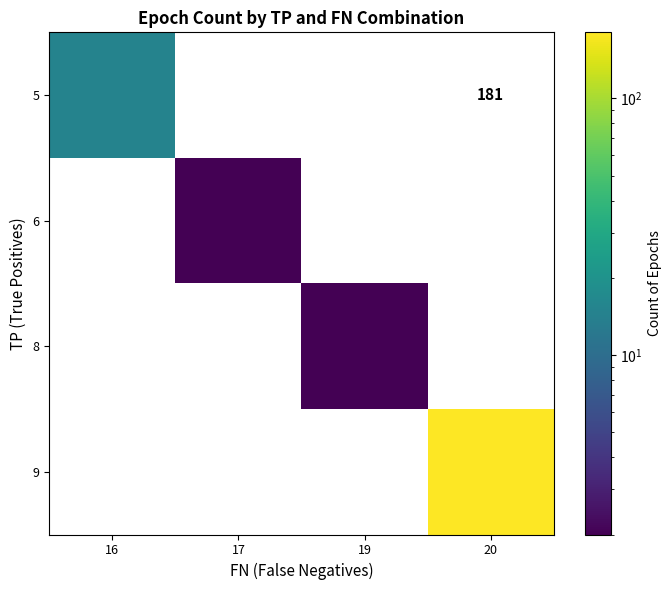

The row_2 series shows 2 at 19. True or false?

True